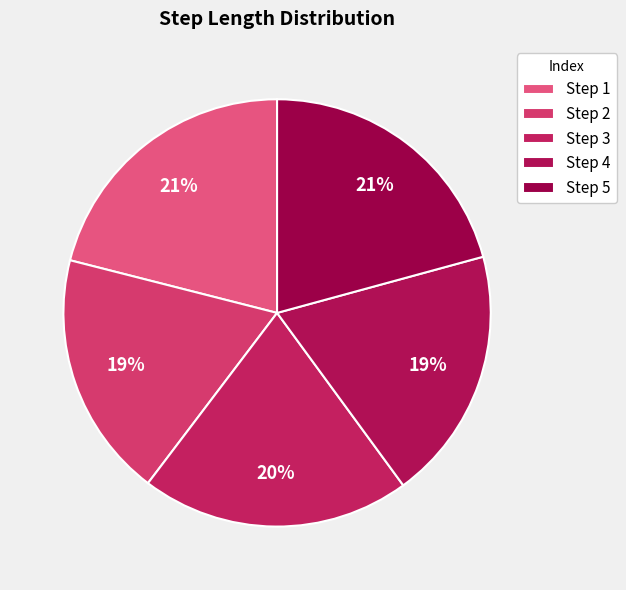

How many segments does this pie chart have?

5